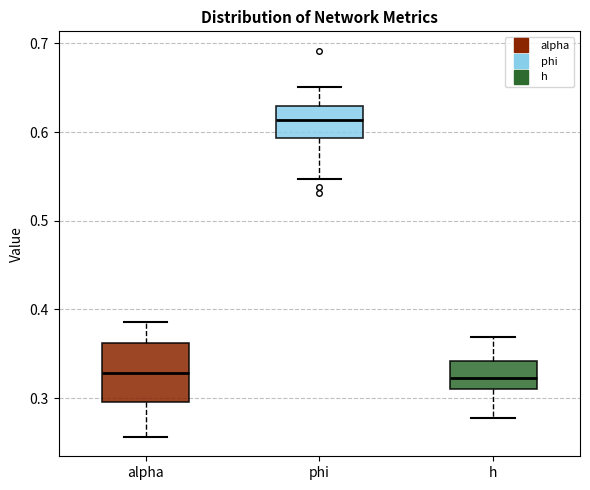

Reading left to right, transcribe this box plot: for each box, give where its median line is, the range the box spans, and where its two whiskers end, as read against the y-axis. The values are not printed on the chart, so give them approximately, as read against the axis.

alpha: median 0.33, box 0.30 to 0.36, whiskers 0.26 to 0.39
phi: median 0.61, box 0.59 to 0.63, whiskers 0.55 to 0.65
h: median 0.32, box 0.31 to 0.34, whiskers 0.28 to 0.37